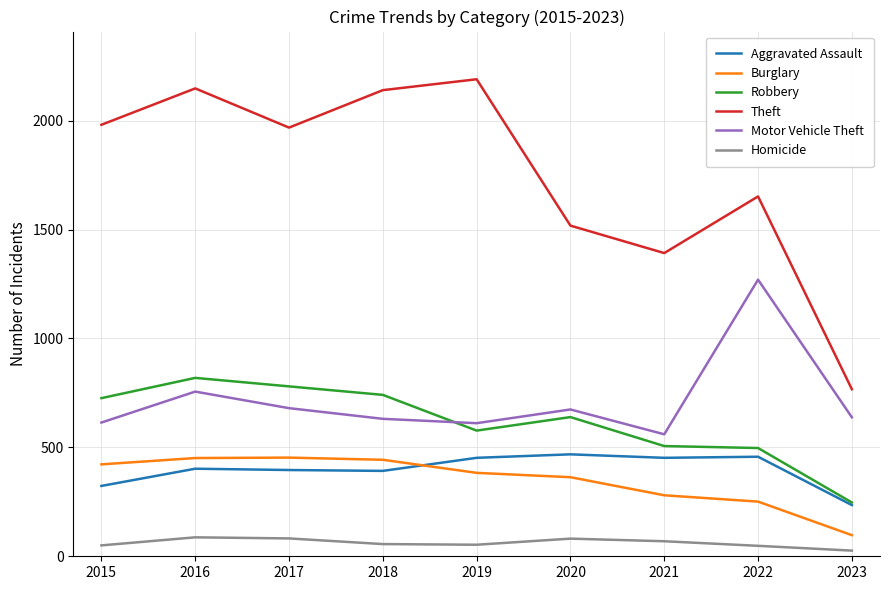

What is the sum of the Homicide values at 2022 and 2020?

129